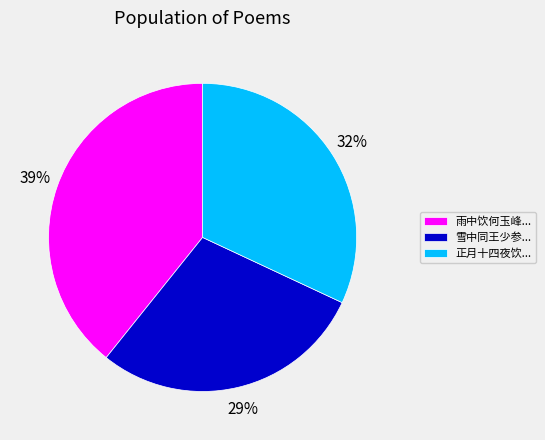

What is the smallest slice in the pie chart?

雪中同王少参...